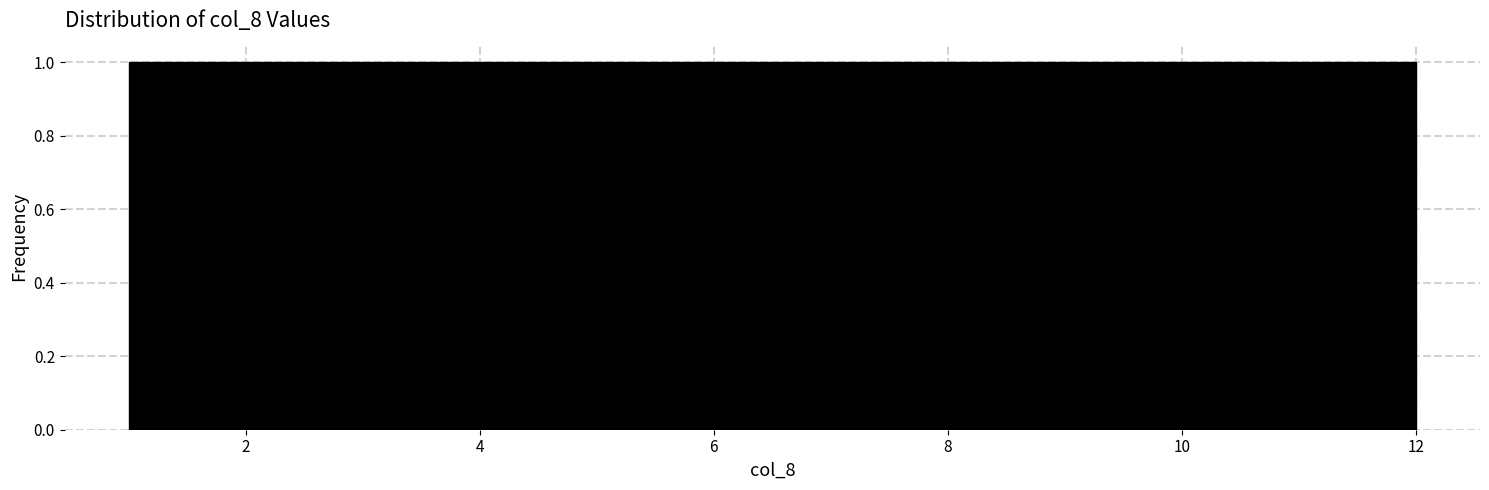

Reading left to right, list every bar in this chart as the range it spans on the x-axis followed by its height. Neither the bar edges nor the heights are printed on the chart, so give them approximately, as read against the axes.

1.0 to 2.0: 1
2.0 to 2.8: 1
2.8 to 3.8: 1
3.8 to 4.6: 1
4.6 to 5.6: 1
5.6 to 6.6: 1
6.6 to 7.4: 1
7.4 to 8.4: 1
8.4 to 9.2: 1
9.2 to 10.2: 1
10.2 to 11.0: 1
11.0 to 12.0: 1